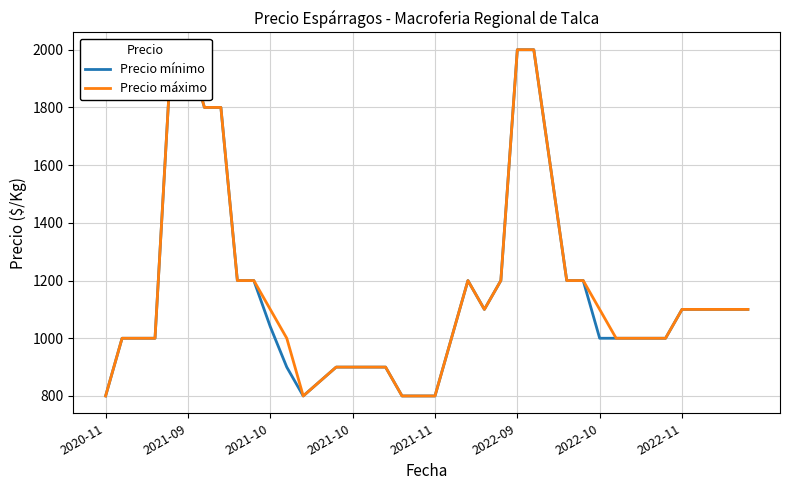

Which category has the lowest value in the Precio máximo series?

2020-11